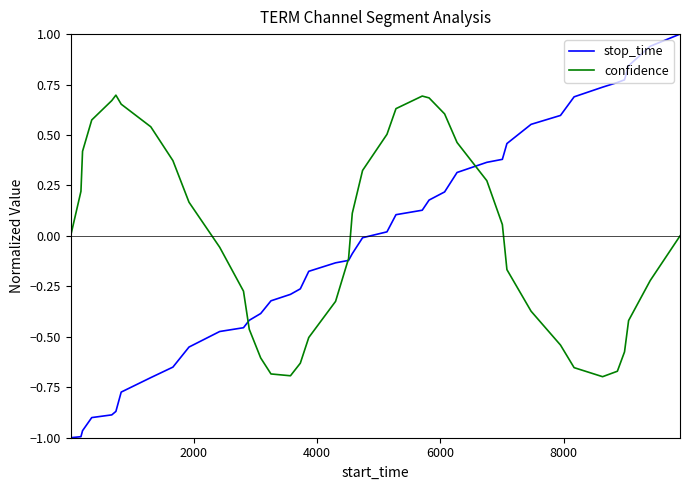

List the series in order of their peak value, lowest first.

confidence, stop_time